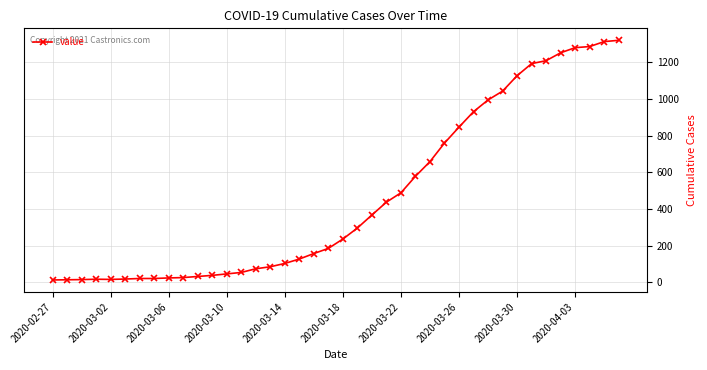

What is the minimum value shown in the chart?

13